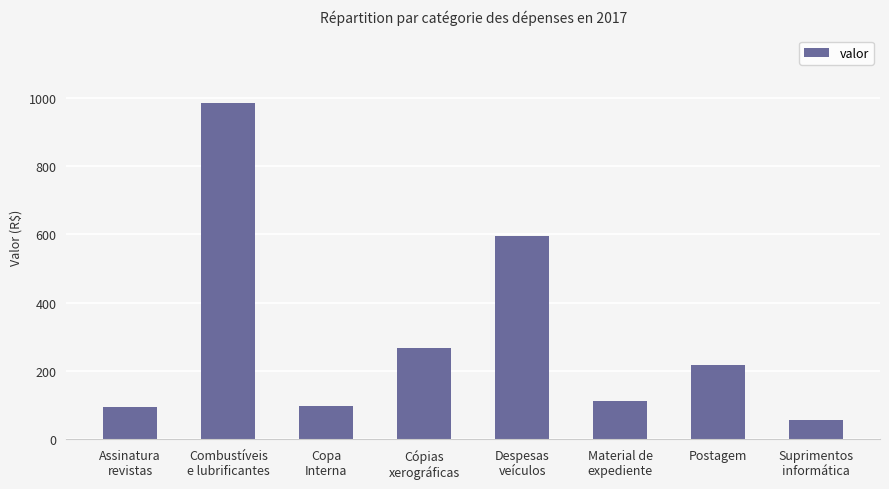

The chart shows a value of 434.0 at Cópias
xerográficas. True or false?

False